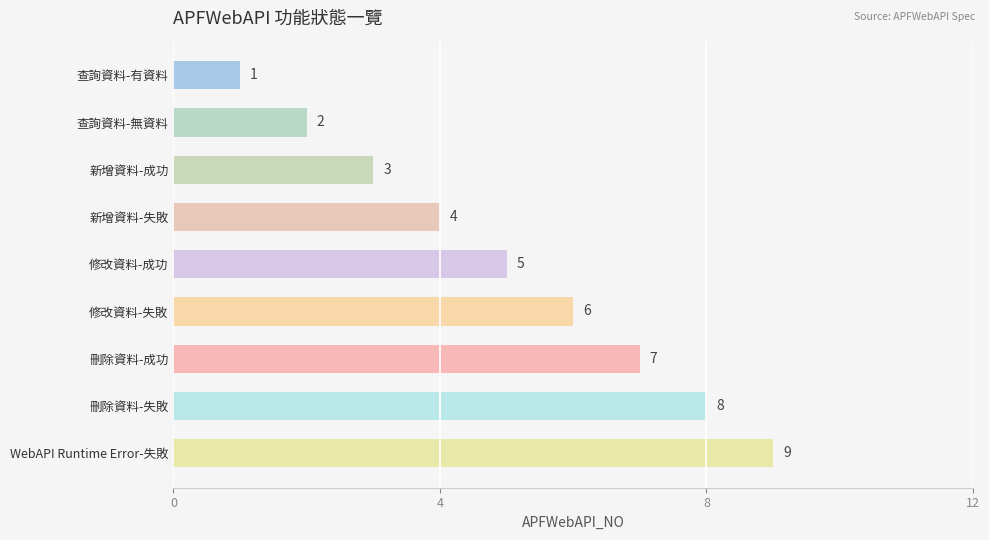

Between 新增資料-失敗 and 新增資料-成功, which is larger?

新增資料-失敗